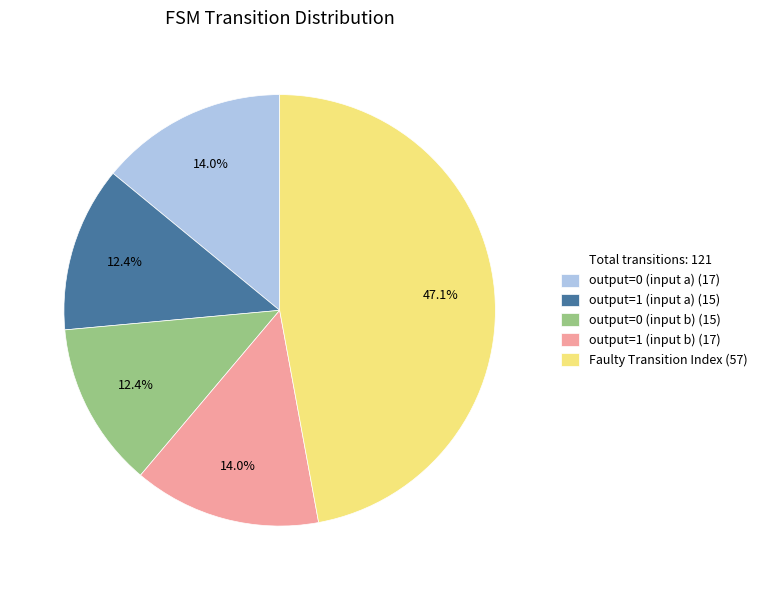

Does any single category account for the majority?

No